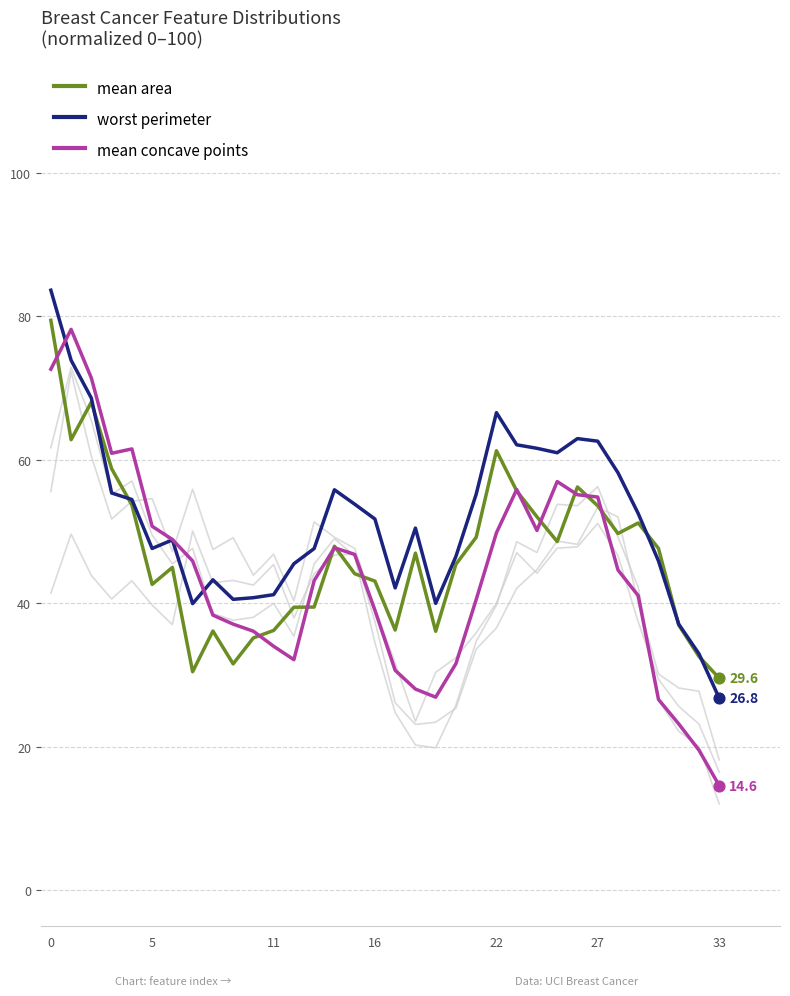

Does the chart have visible grid lines?

Yes